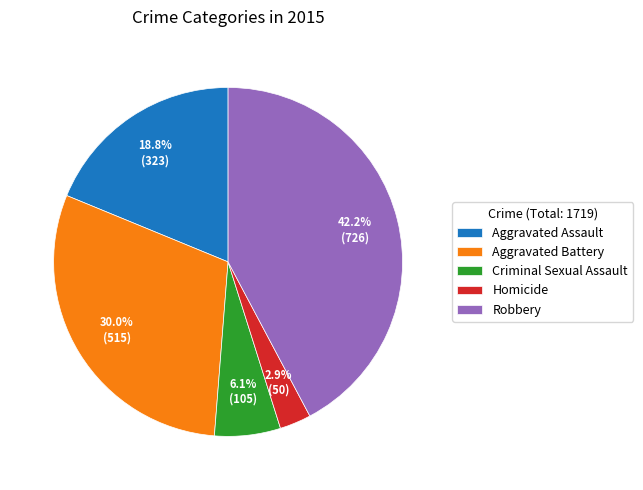

What percentage do Robbery and Criminal Sexual Assault together represent?

48.3%